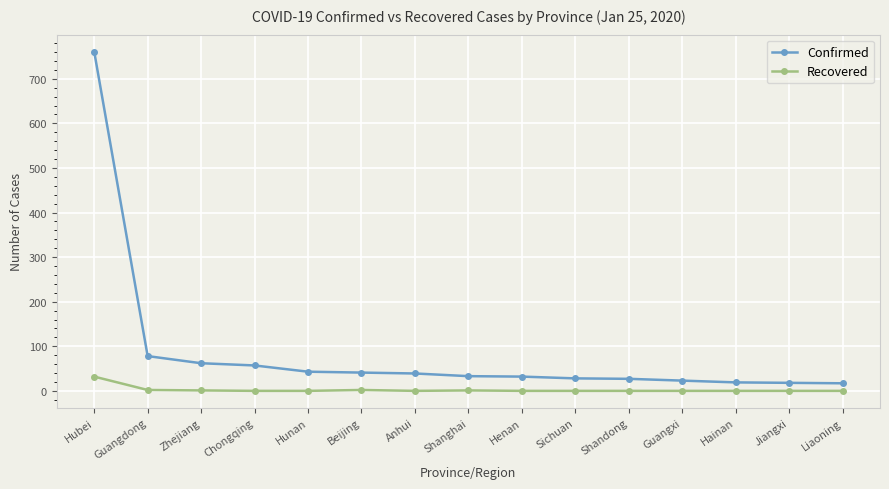

True or false: Confirmed and Recovered cross at least once.

False